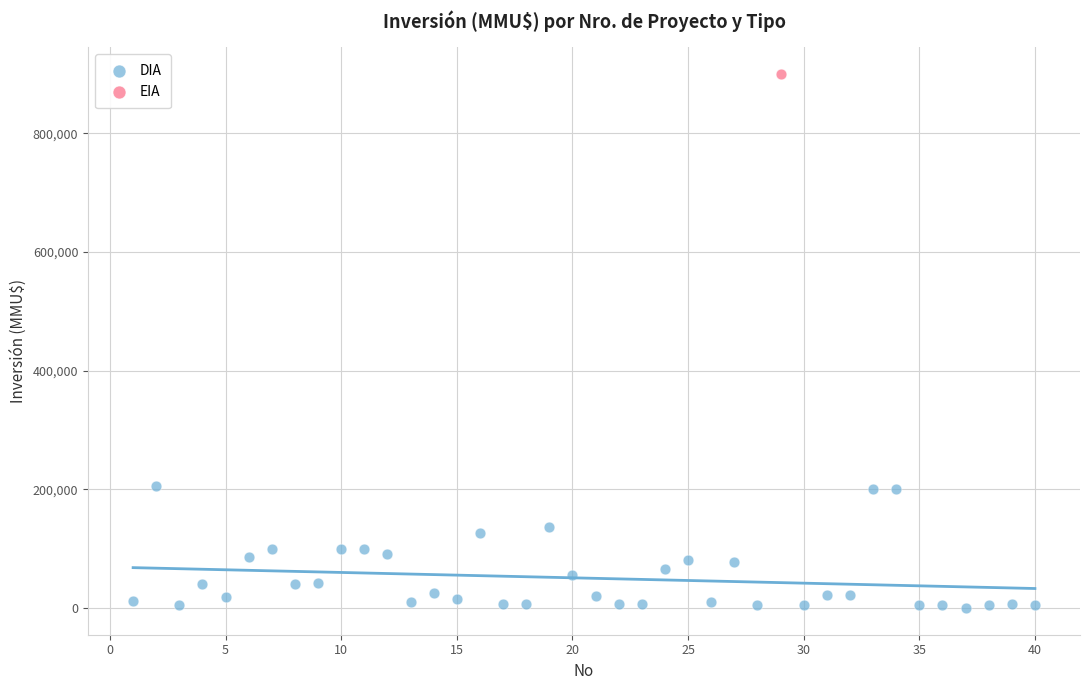

What are all the series names shown in the legend?

DIA, EIA